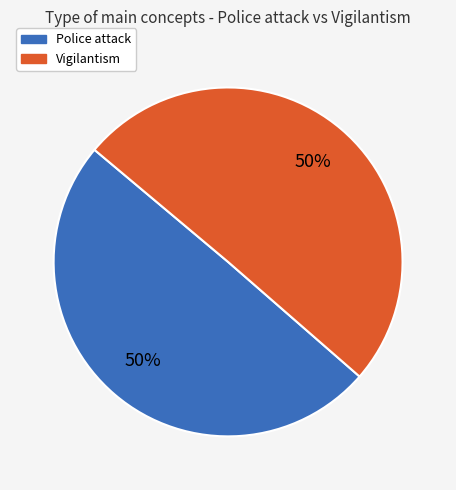

The Police attack slice represents 62% of the pie. True or false?

False